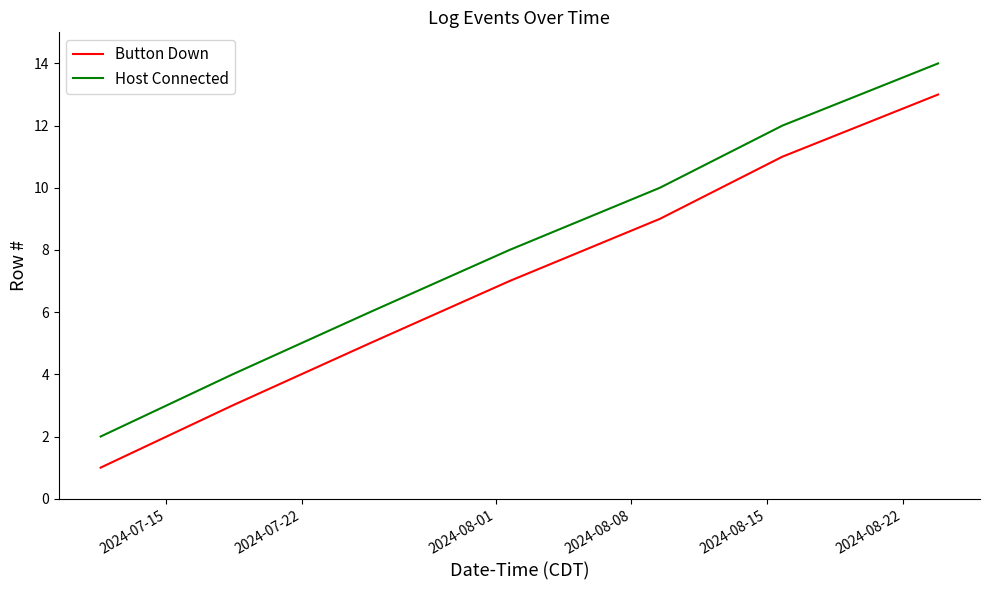

List the series in order of their peak value, lowest first.

Button Down, Host Connected